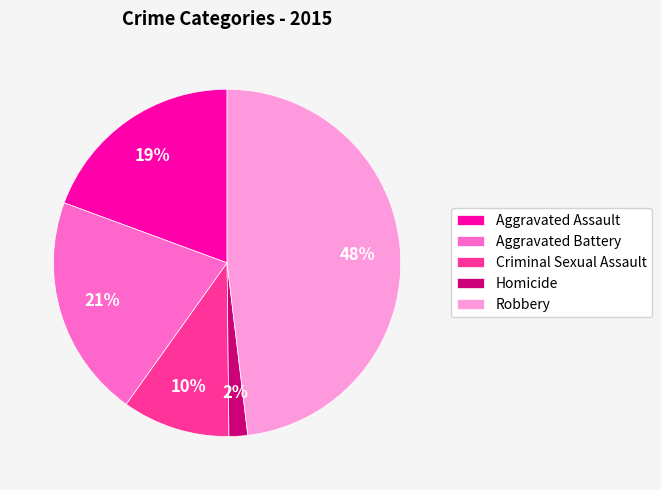

Does any single category account for the majority?

No